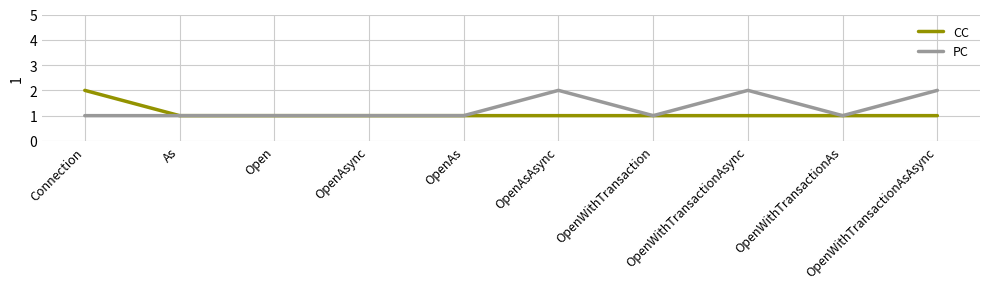

Reading left to right, transcribe all the data shown in this chart.

CC: 2	1	1	1	1	1	1	1	1	1
PC: 1	1	1	1	1	2	1	2	1	2